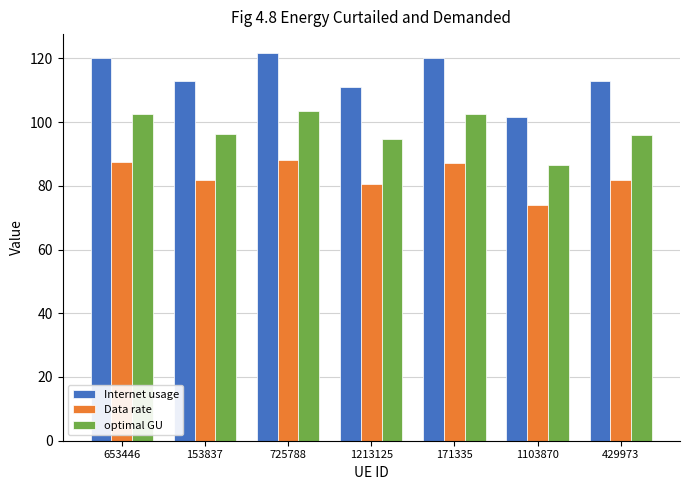

What are all the series names shown in the legend?

Internet usage, Data rate, optimal GU